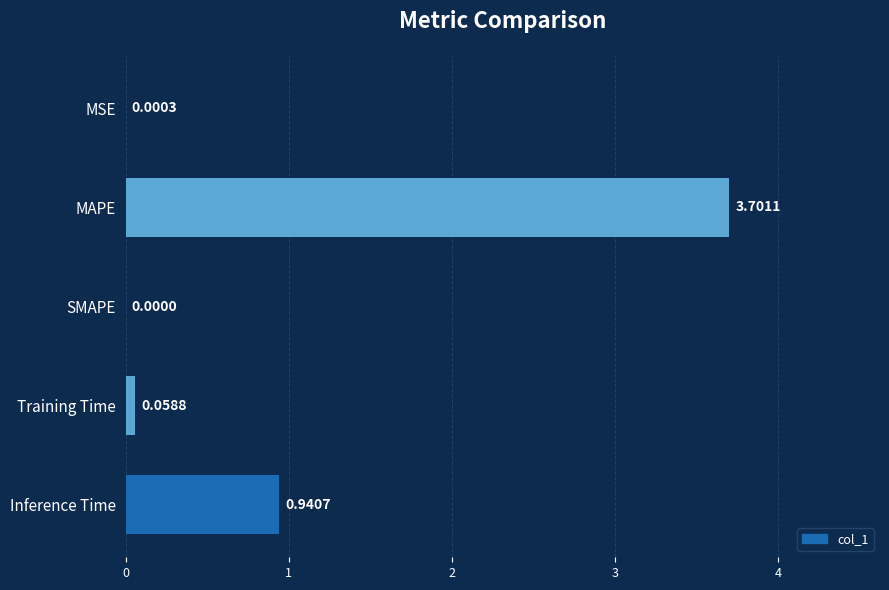

At which category does the chart reach its peak across all series?

MAPE